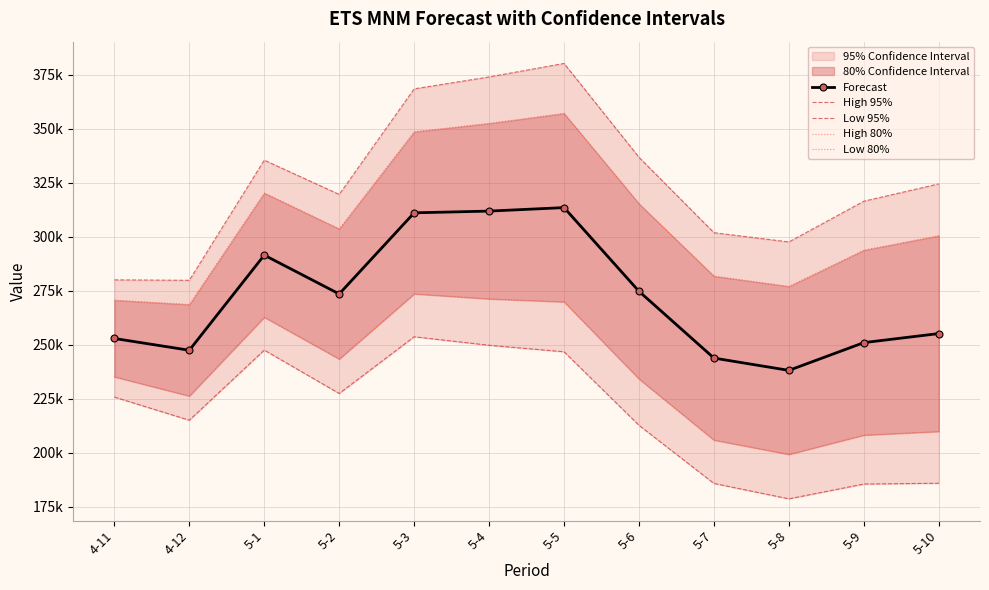

Which category has the lowest value across all series?

5-8